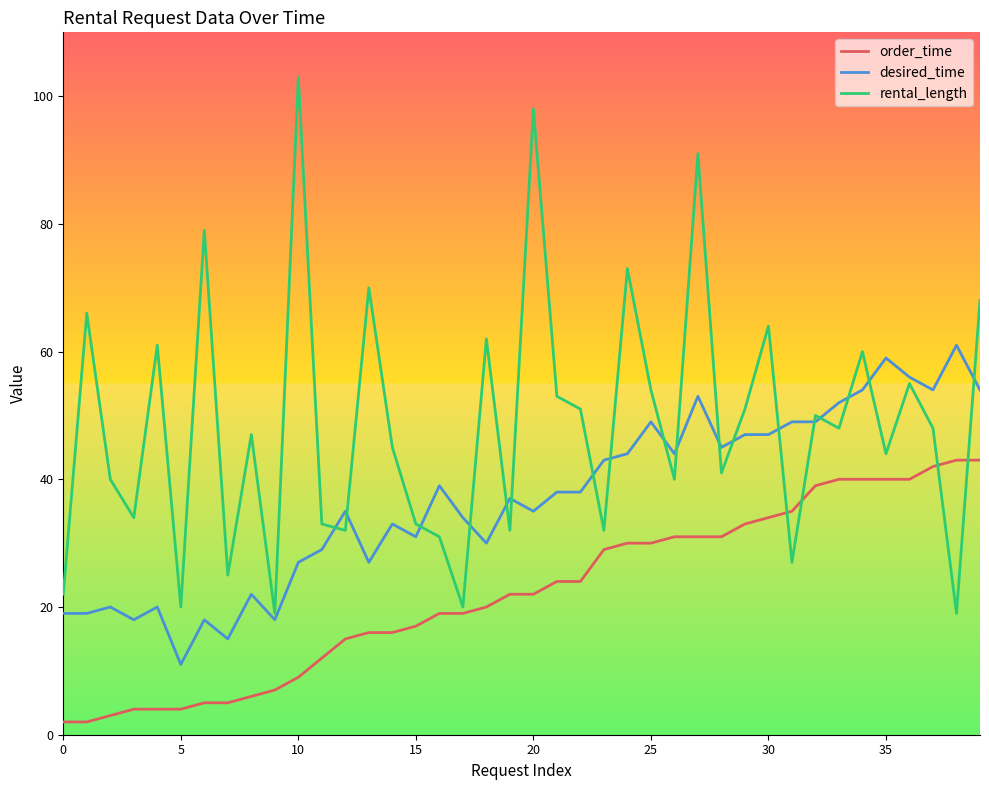

What is the sum of all order_time values?

888